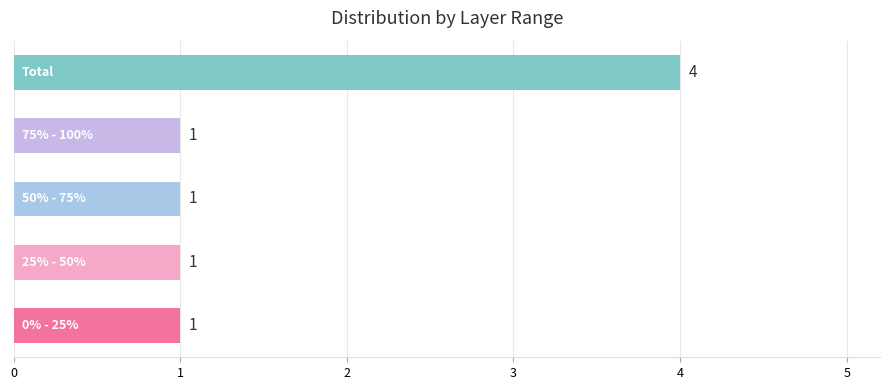

What is the difference between the maximum and minimum values?

3